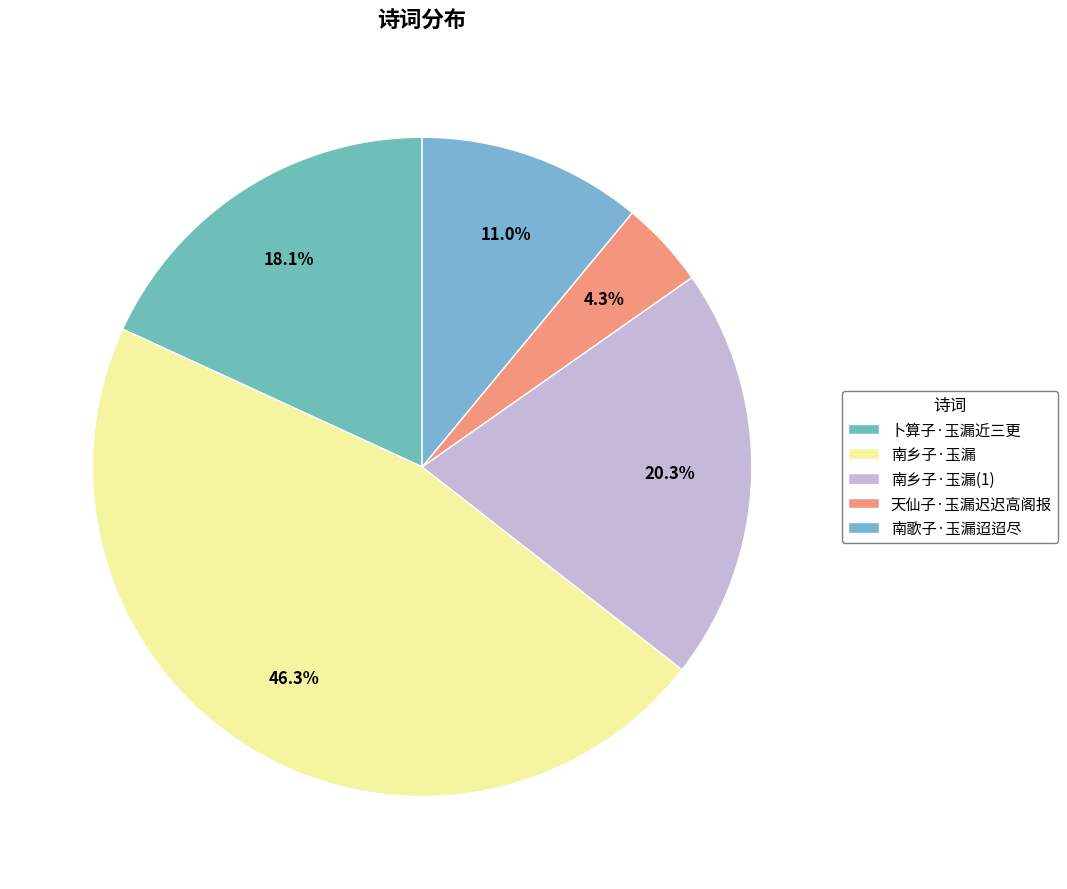

To the nearest percent, what percentage of the pie is 南乡子·玉漏?

46%